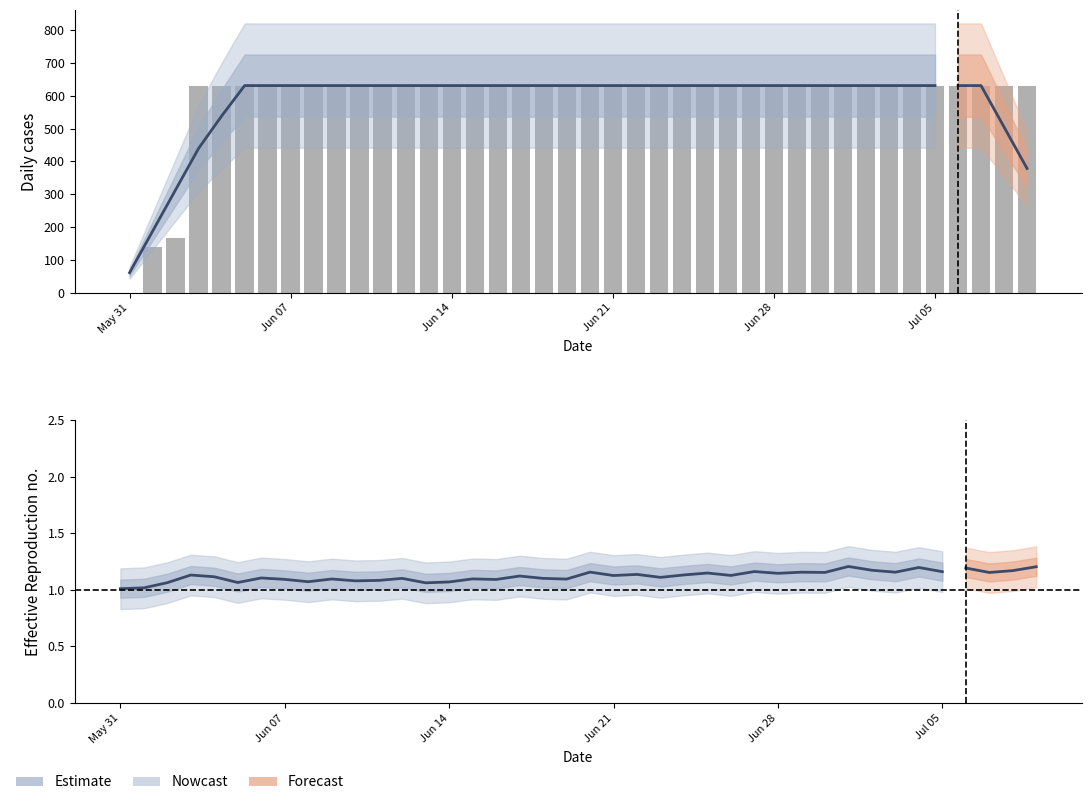

Reading right to left, what are all the values shown in this chart?

631	631	631	631	631	631	631	631	631	631	631	631	631	631	631	631	631	631	631	631	631	631	631	631	631	631	631	631	631	631	631	631	631	631	631	631	631	167	139	0